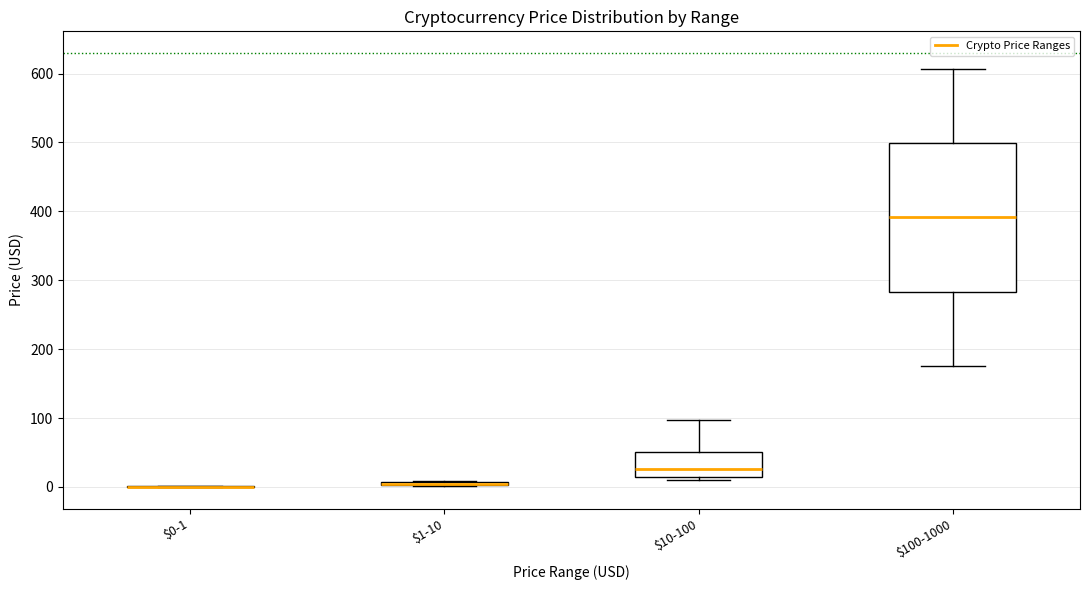

Comparing the boxes themselves (not the whiskers), which one is the tallest?

$100-1000